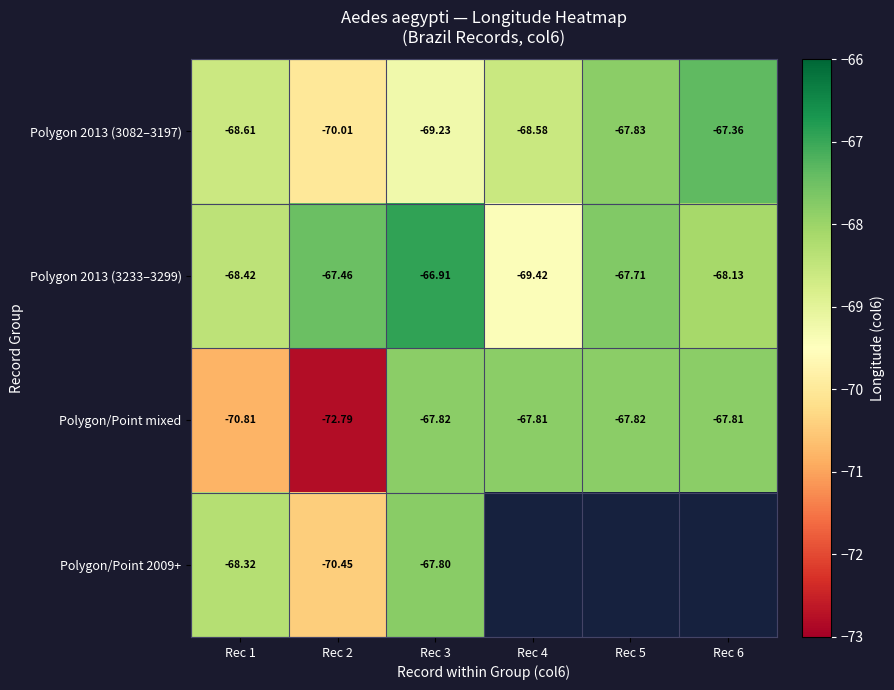

Is the value of Polygon 2013 (3082–3197) at Rec 1 greater than the value of Polygon/Point mixed at Rec 6?

No